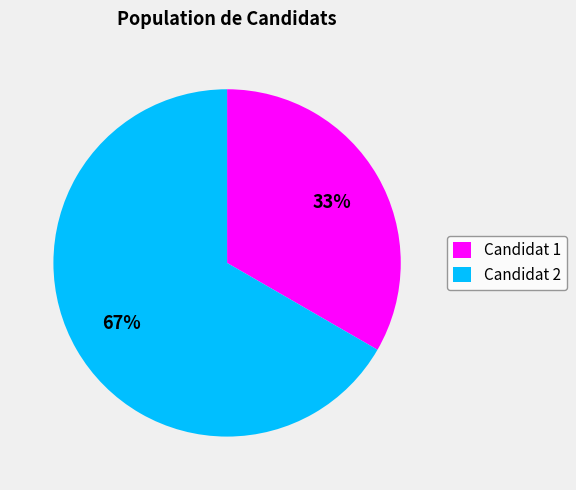

Does any single category account for the majority?

Yes